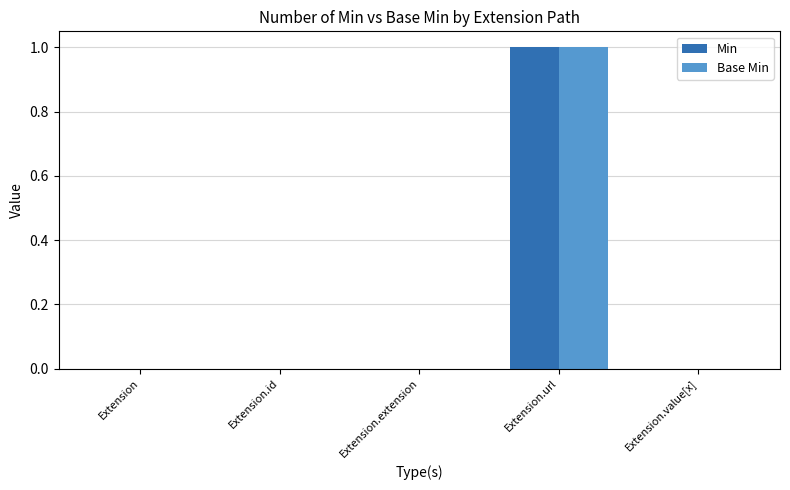

What is the highest value of the Min series?

1